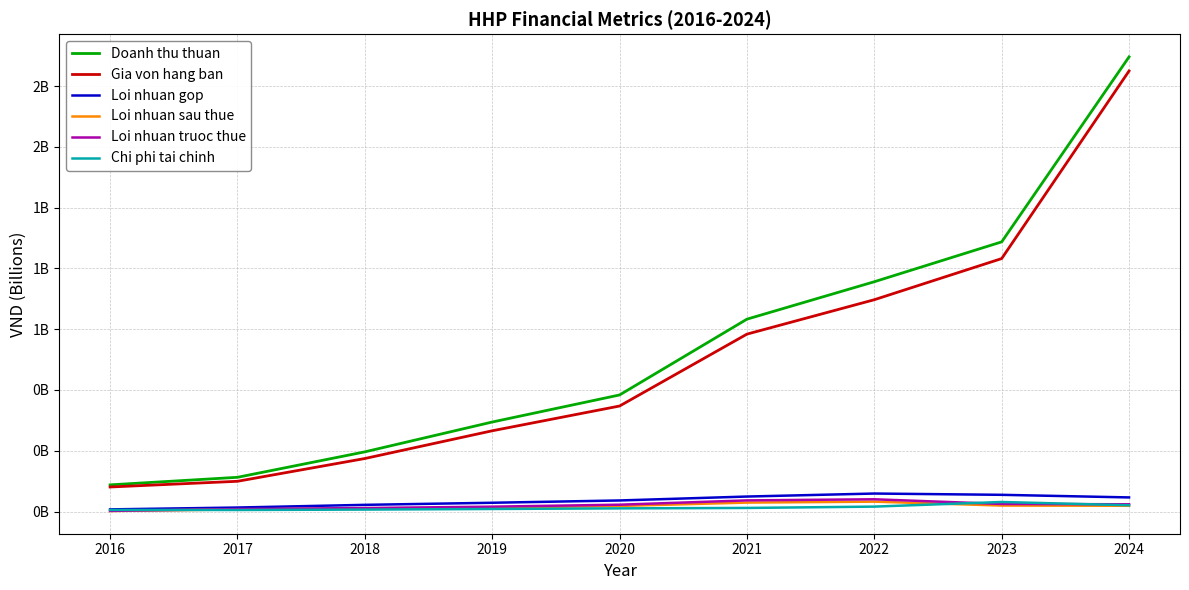

What are all the series names shown in the legend?

Doanh thu thuan, Gia von hang ban, Loi nhuan gop, Loi nhuan sau thue, Loi nhuan truoc thue, Chi phi tai chinh